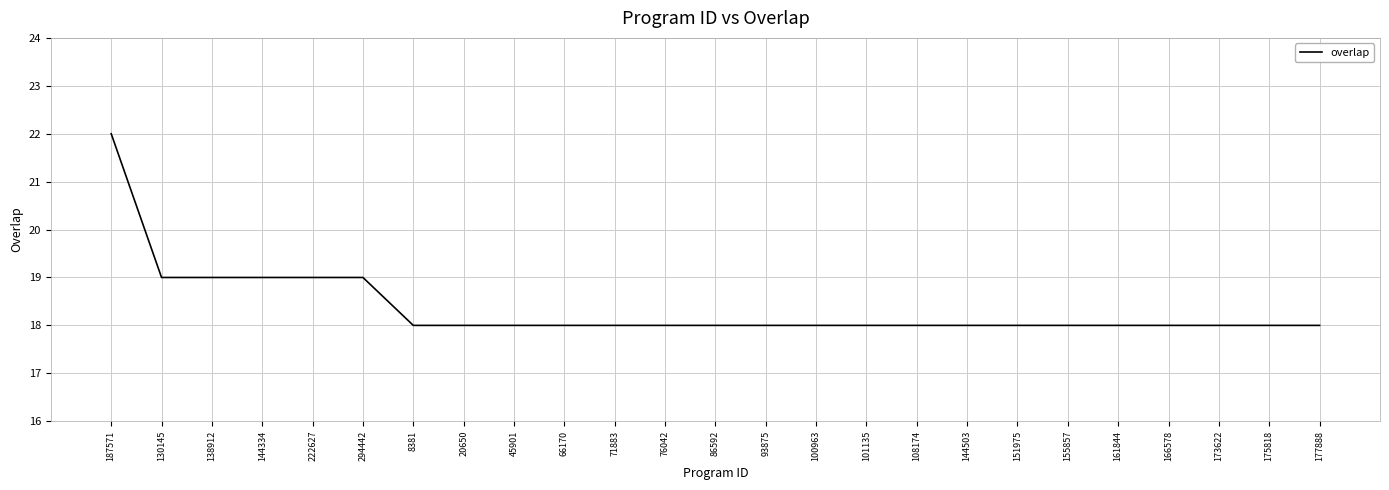

Reading left to right, what are all the values shown in this chart?

22	19	19	19	19	19	18	18	18	18	18	18	18	18	18	18	18	18	18	18	18	18	18	18	18